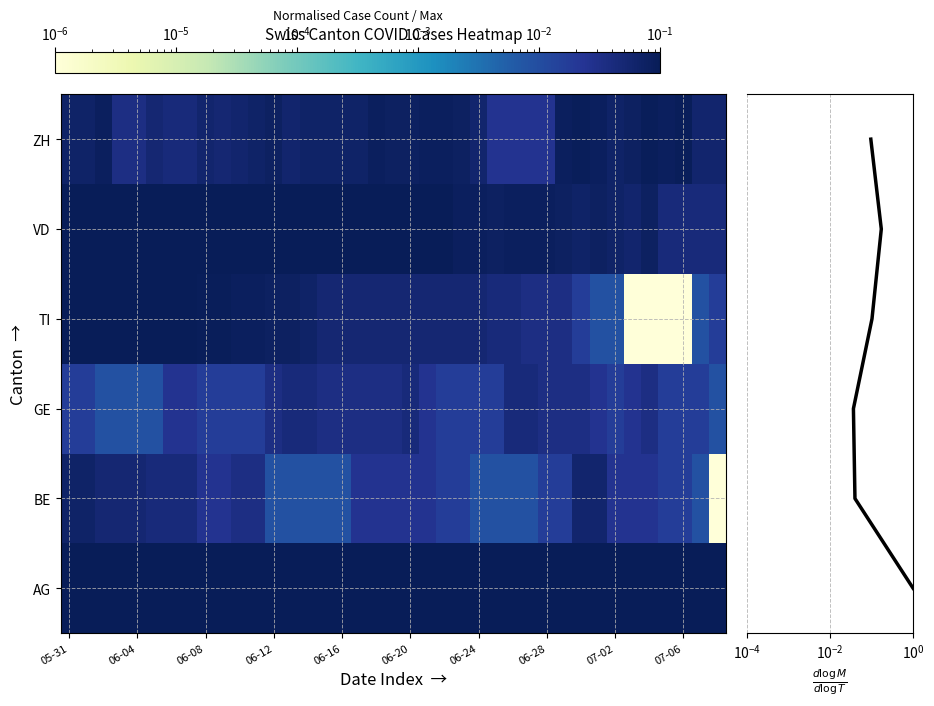

Is it true that GE equals 0.0 at 06-12?

False